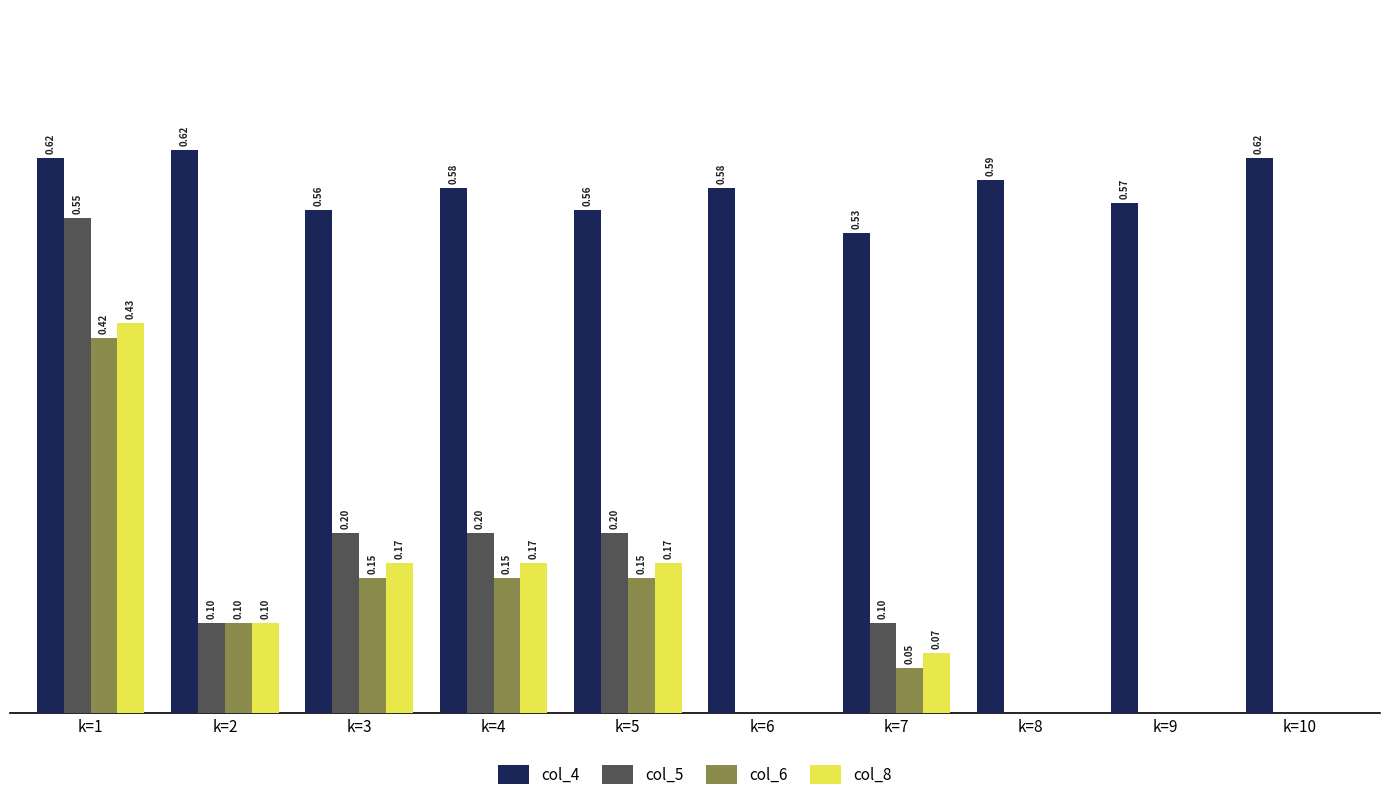

At which category is the sum across all series the highest?

k=1